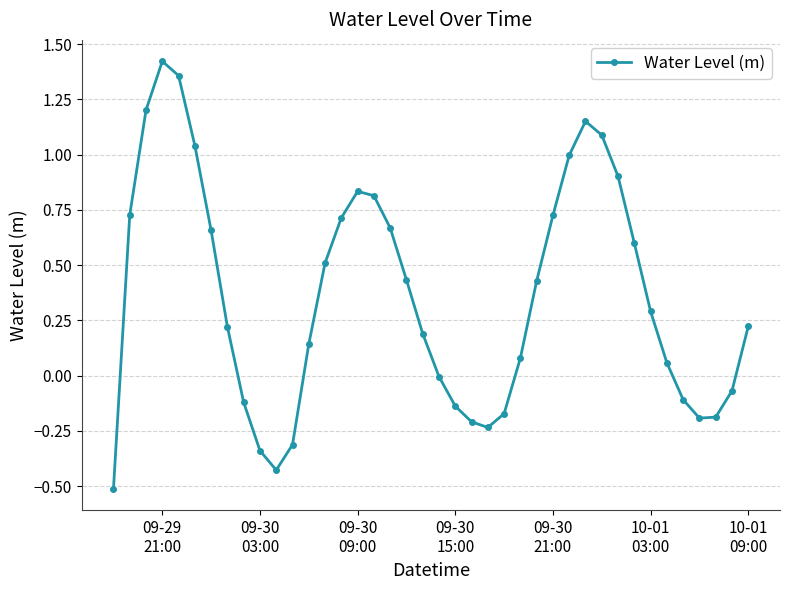

True or false: the data has more than 1 interior local peaks.

True